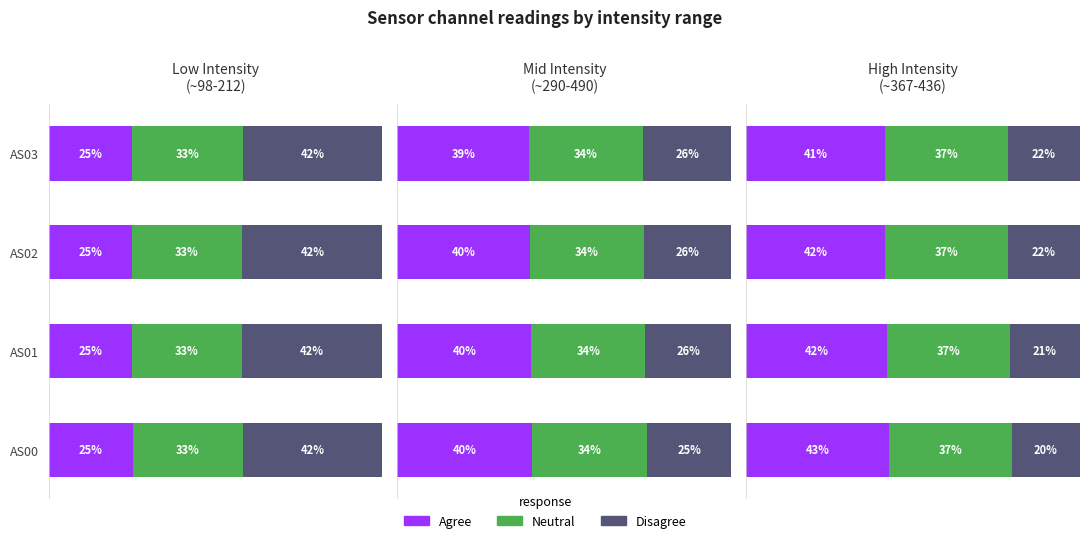

Count the number of data series in this chart.

3